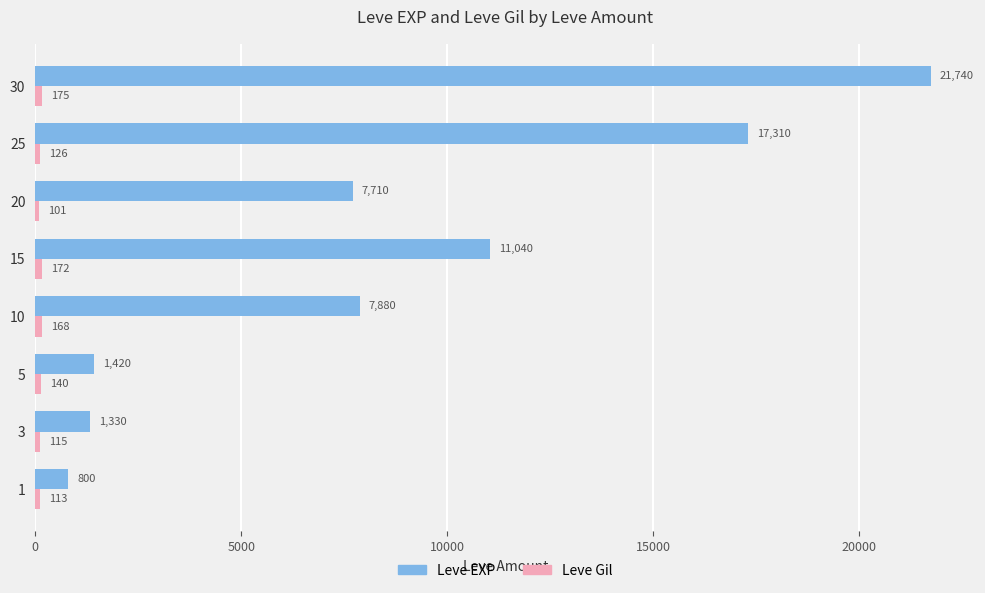

The Leve EXP series shows 4553 at 20. True or false?

False